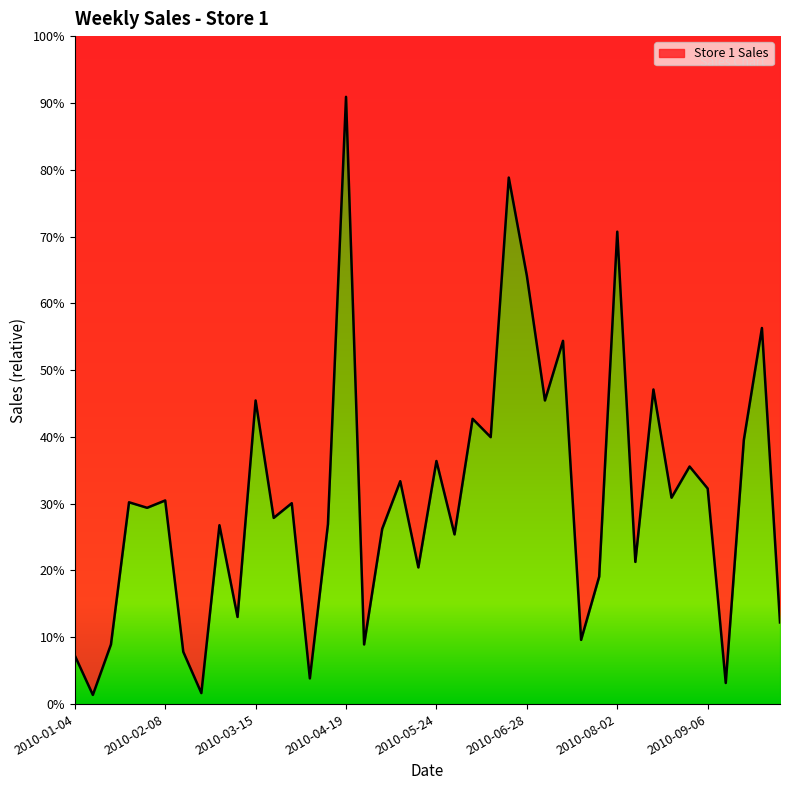

Count the number of values greater than 219.

19